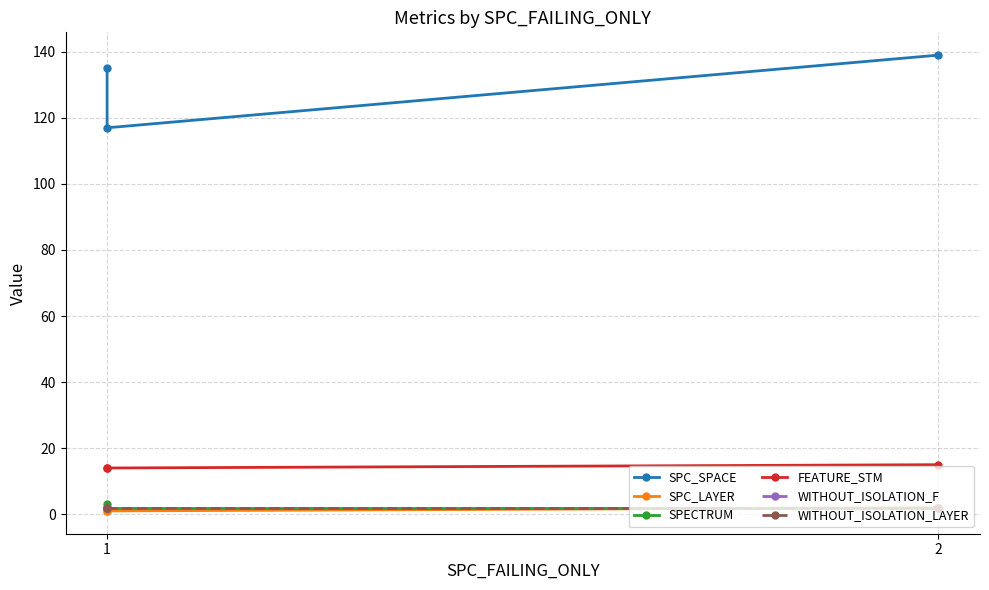

Is this an area chart (filled region under the line)?

No